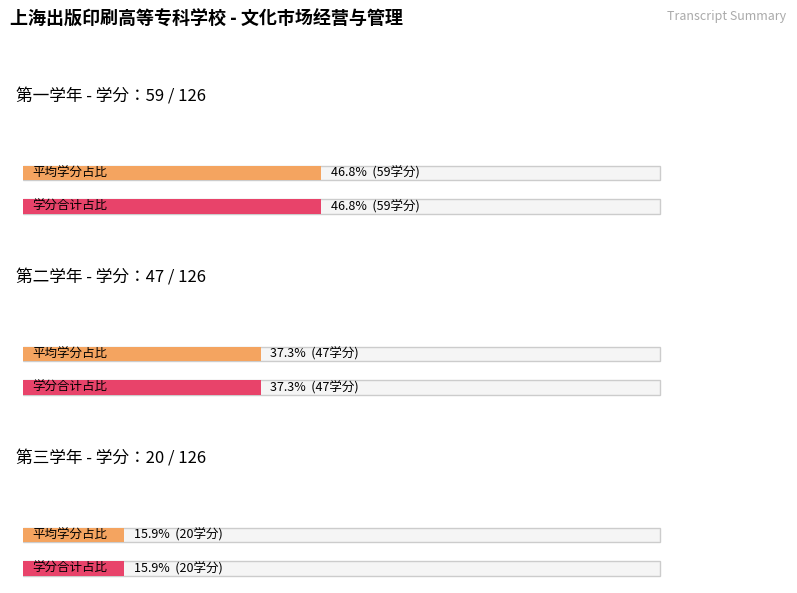

Rank the series by their average value, from lowest to highest.

第三学年, 第二学年, 第一学年